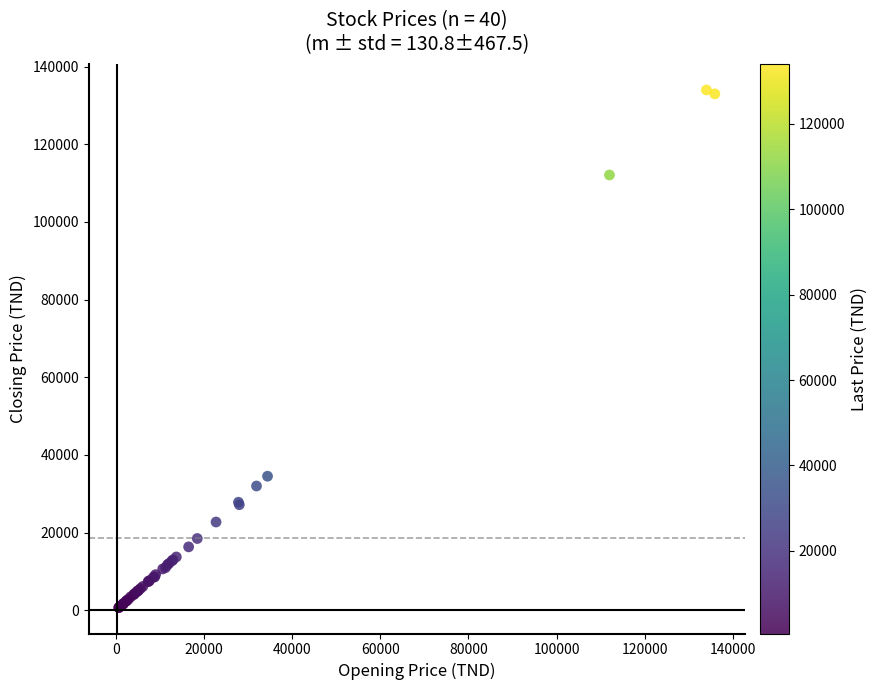

What Y value in the scatter plot is closest to 67325?

34500